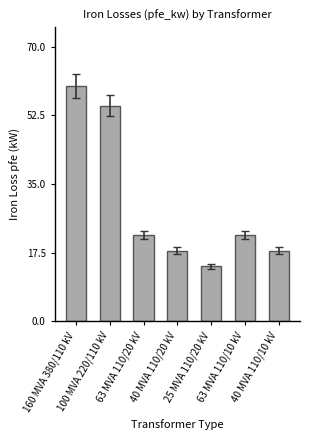

What is the greatest value displayed?

60